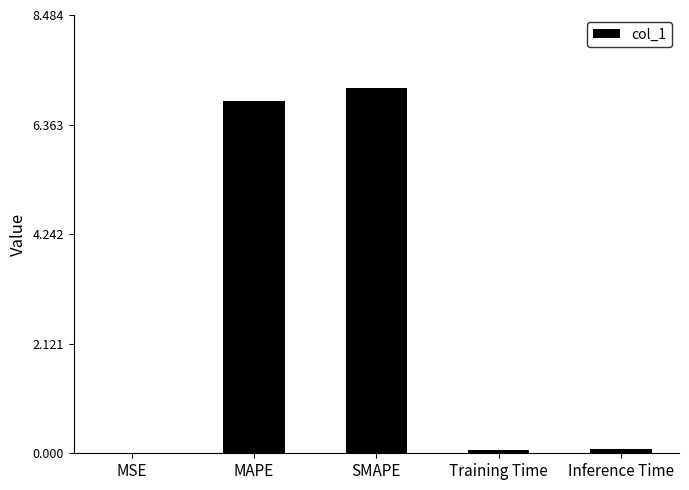

True or false: the data shows 6.8 at MAPE.

True